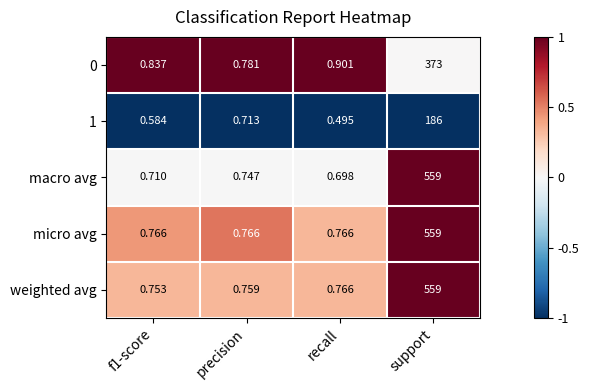

Which category has the highest value across all series?

support